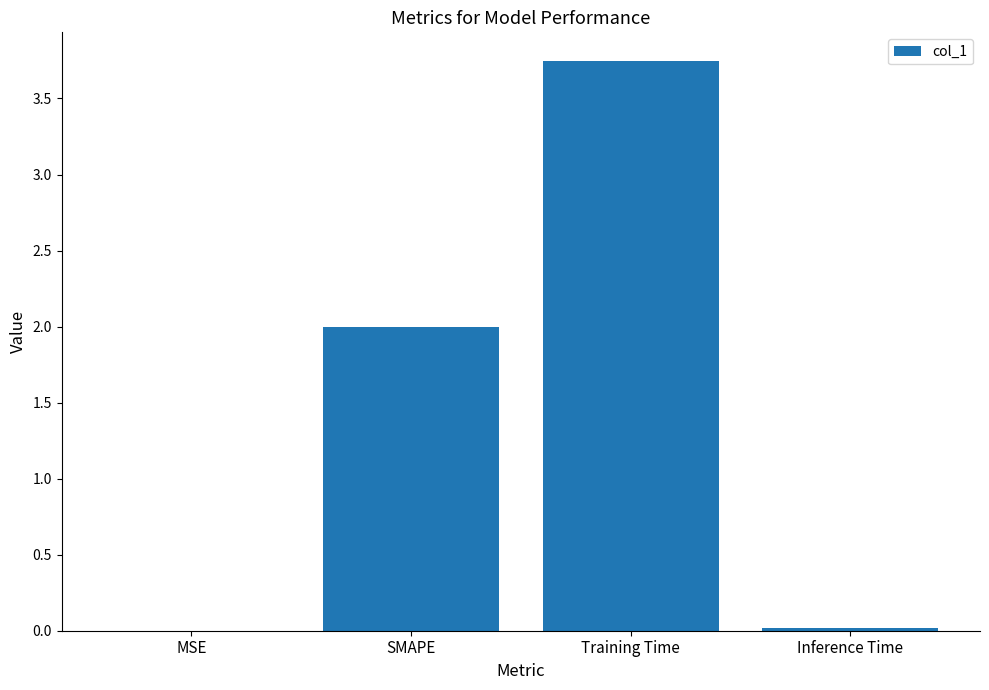

Between Inference Time and Training Time, which is larger?

Training Time